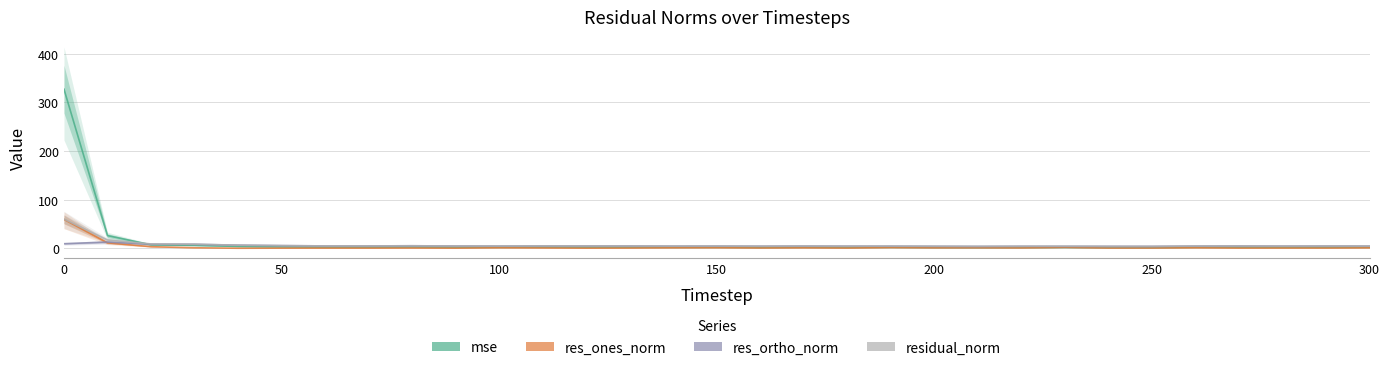

Reading left to right, transcribe all the data shown in this chart.

mse: 327.4	26.0	7.2	6.1	3.7	2.7	2.1	2.1	2.4	2.0	1.9	2.2	2.1	2.0	1.8	1.9	1.6	1.9	1.7	1.8	1.5	1.4	1.5	1.7	1.4	1.4	1.9	2.0	1.8	1.9	1.9
res_ones_norm: 59.3	11.1	3.2	1.0	0.0	0.2	0.3	0.3	0.5	0.2	1.0	0.6	0.2	0.4	0.9	1.1	0.5	0.8	0.4	1.4	0.9	0.9	0.7	1.8	0.4	0.5	0.9	0.3	0.4	0.4	0.8
res_ortho_norm: 9.3	12.8	8.3	8.2	6.4	5.4	4.8	4.8	5.1	4.7	4.5	4.8	4.8	4.7	4.4	4.5	4.2	4.5	4.3	4.3	4.0	3.8	4.0	3.9	3.9	3.8	4.5	4.7	4.4	4.6	4.5
residual_norm: 60.0	16.9	8.9	8.2	6.4	5.4	4.8	4.8	5.1	4.7	4.6	4.9	4.8	4.7	4.5	4.6	4.3	4.6	4.3	4.5	4.1	3.9	4.1	4.3	3.9	3.9	4.6	4.7	4.5	4.6	4.6